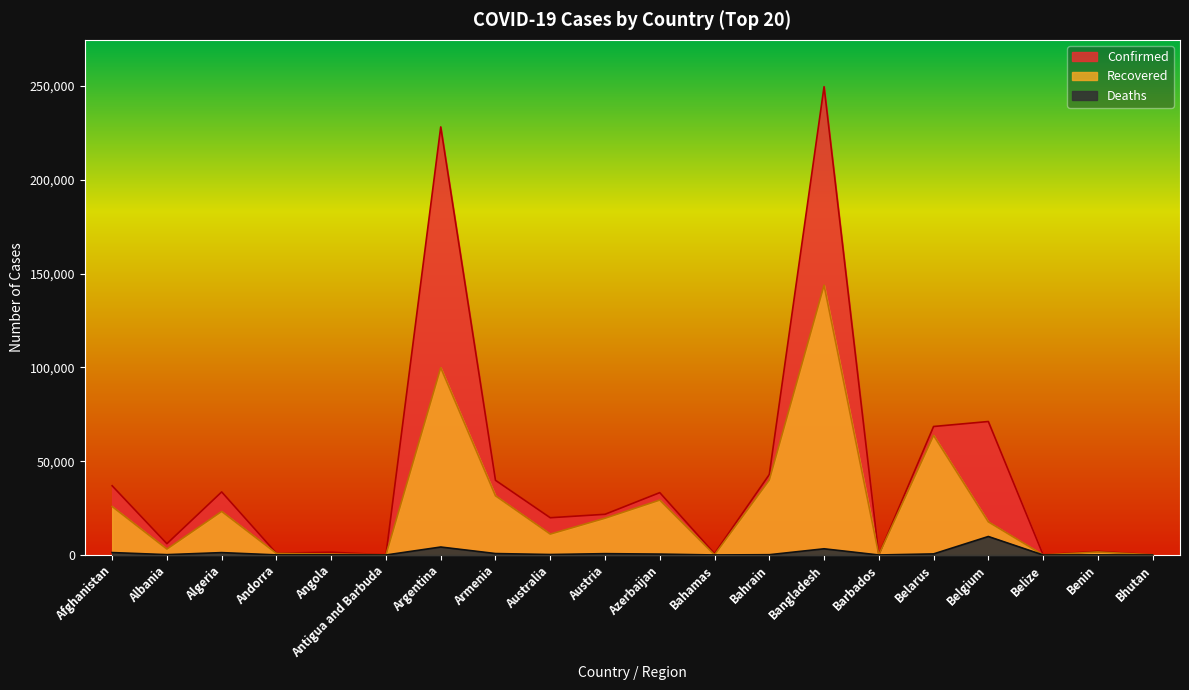

What is the label of the 7th point from the right?

Bangladesh